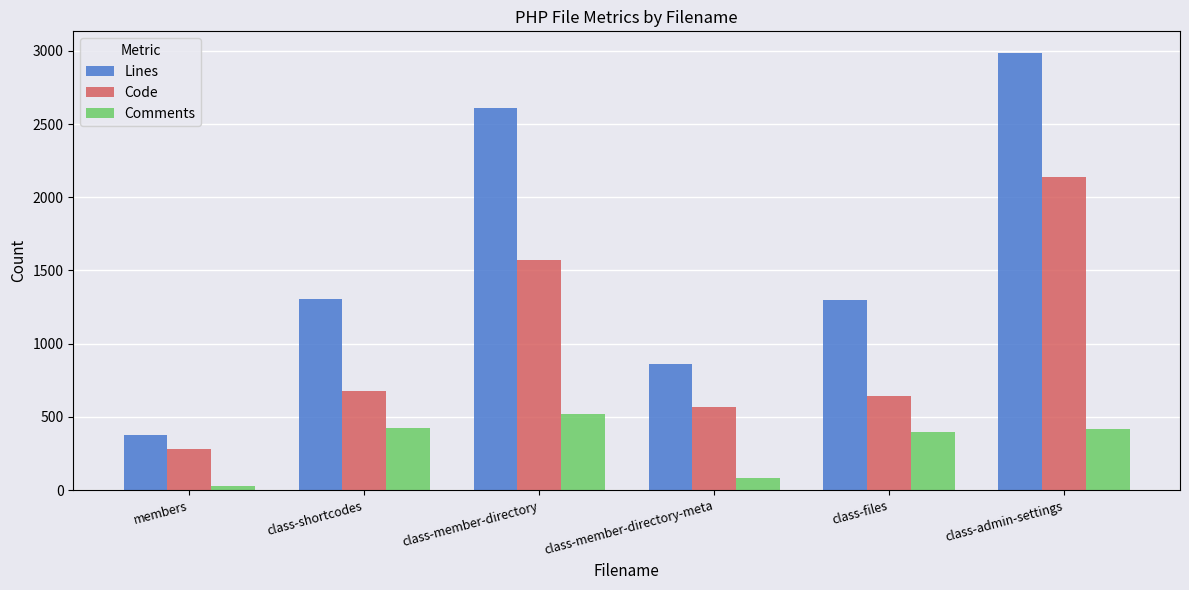

How many categories are shown in the chart?

6